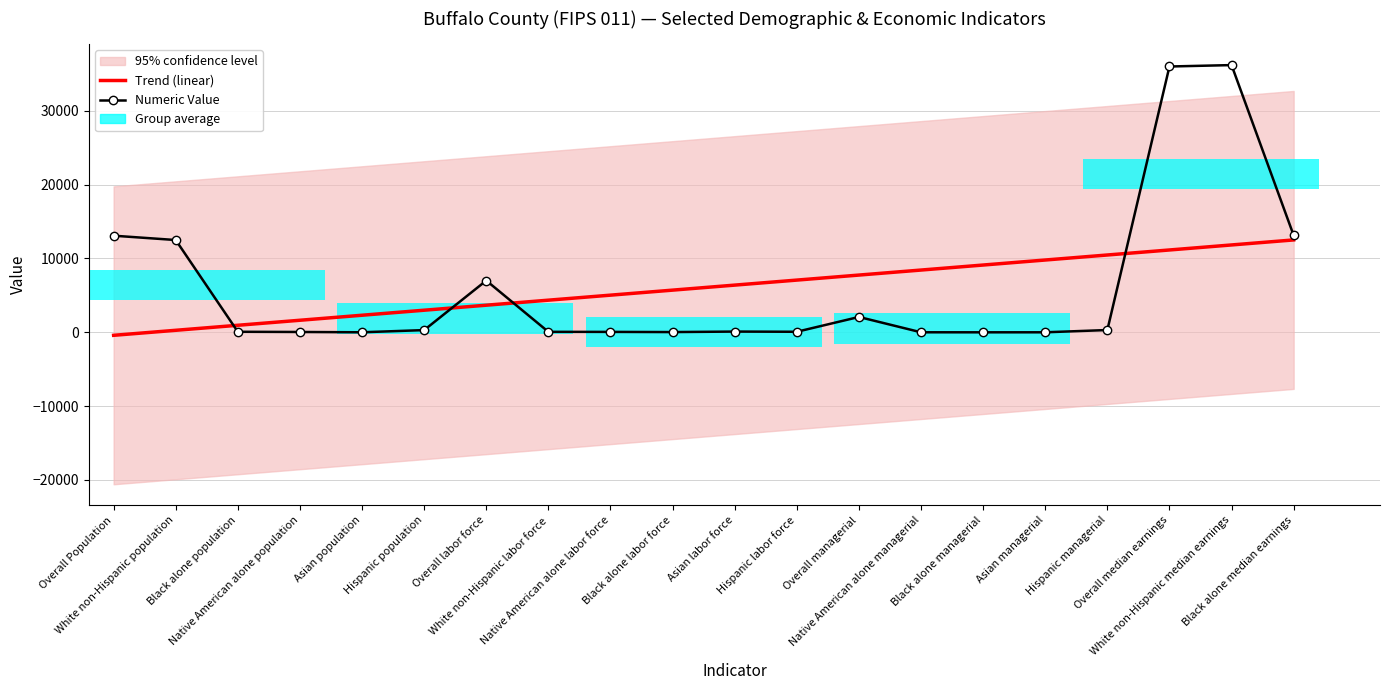

At which label does Numeric Value first exceed 100?

Overall Population